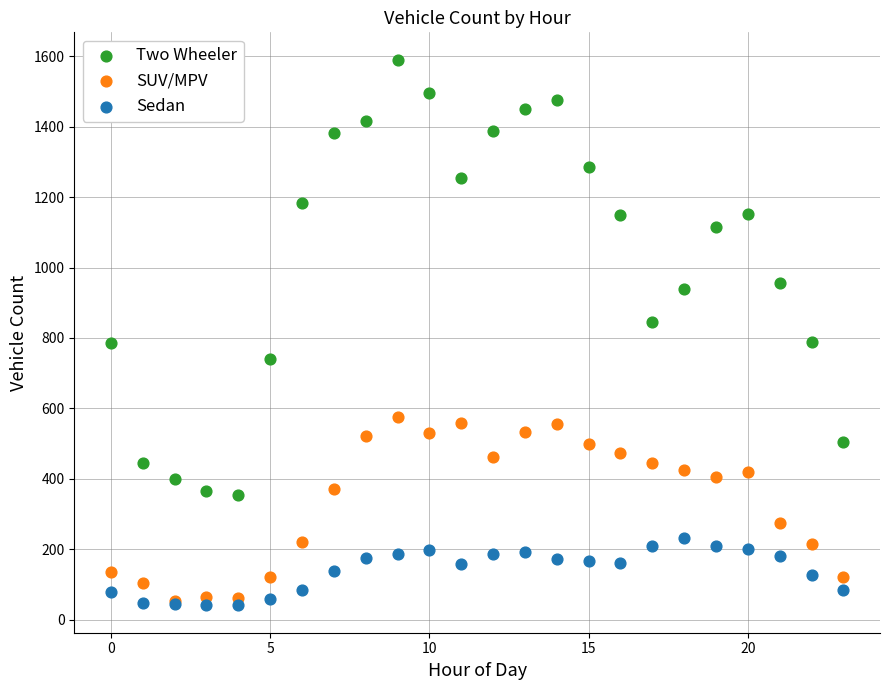

Which series has the largest Y range (max minus min)?

Two Wheeler